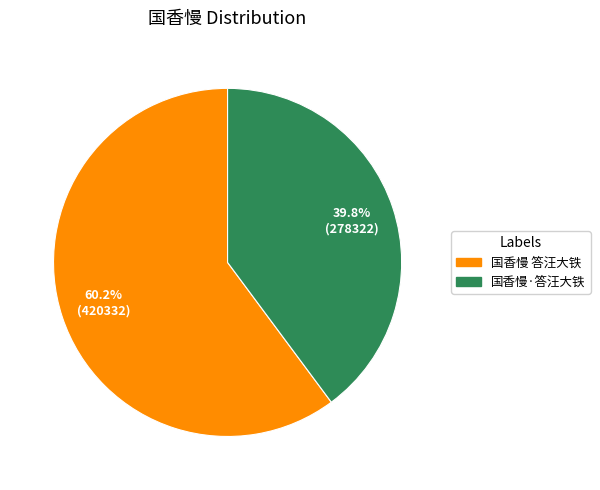

What is the majority slice?

国香慢 答汪大铁